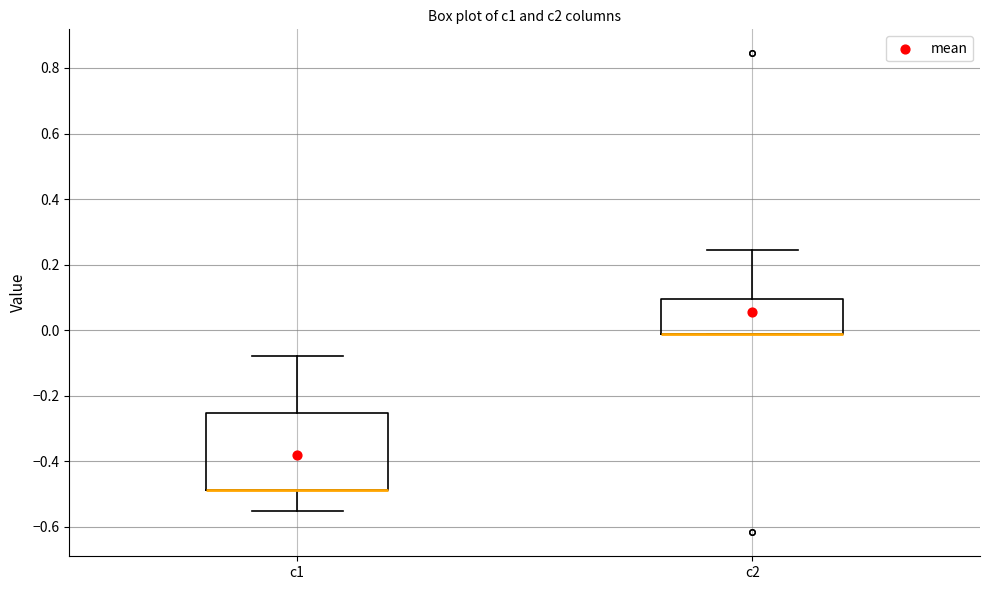

Reading left to right, read every box against the y-axis: the position of its median line, the range the box covers, and the ends of its whiskers. The values are not printed on the chart, so give them approximately, as read against the axis.

c1: median -0.48 (drawn on the box's lower edge), box -0.48 to -0.26, whiskers -0.56 to -0.08
c2: median -0.02 (drawn on the box's lower edge), box -0.02 to 0.10, whiskers -0.02 to 0.24